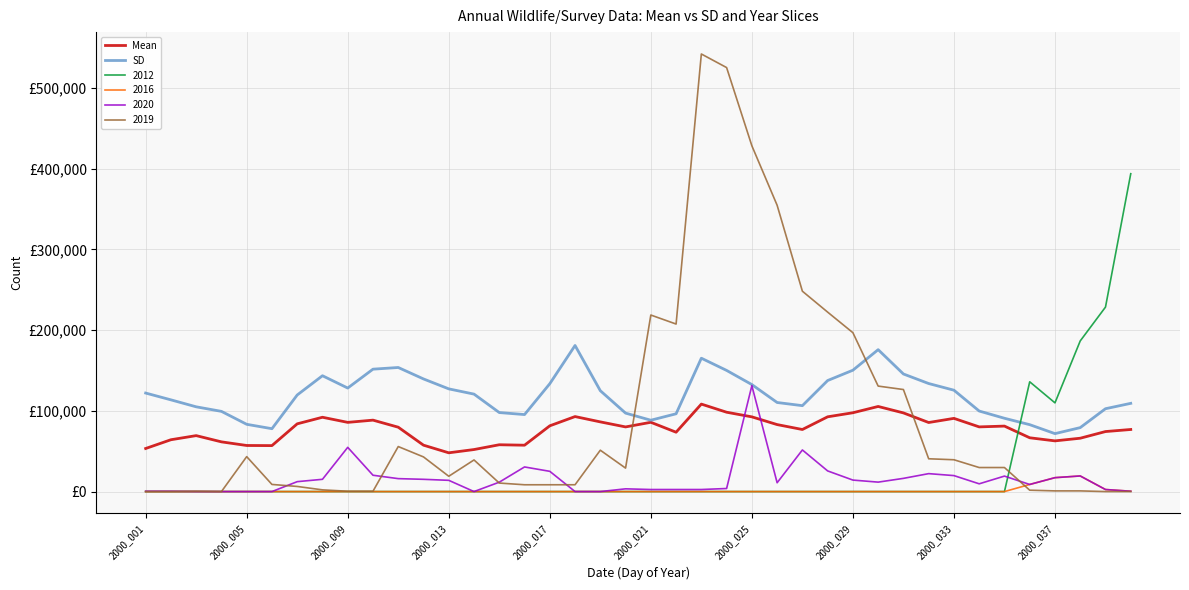

What are all the series names shown in the legend?

Mean, SD, 2012, 2016, 2020, 2019